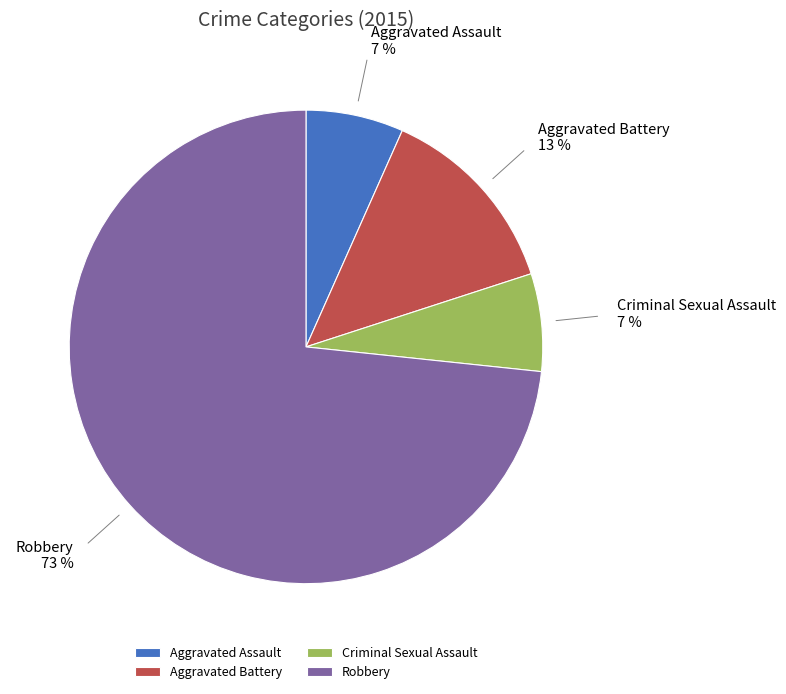

Which has a higher value, Aggravated Battery or Criminal Sexual Assault?

Aggravated Battery